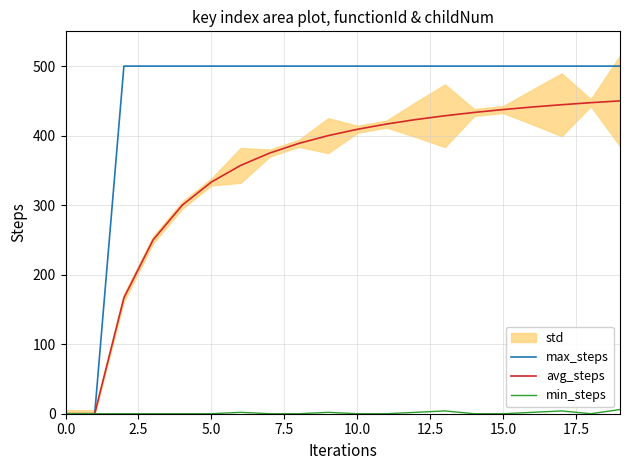

At how many categories does at least one series exceed 340?

18